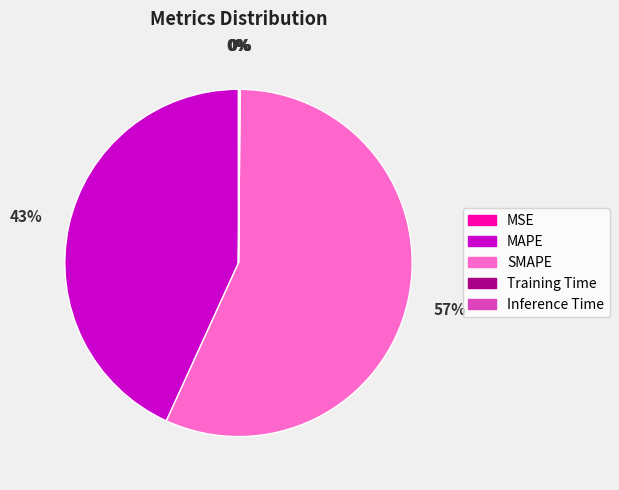

To the nearest percent, what portion does SMAPE represent?

57%